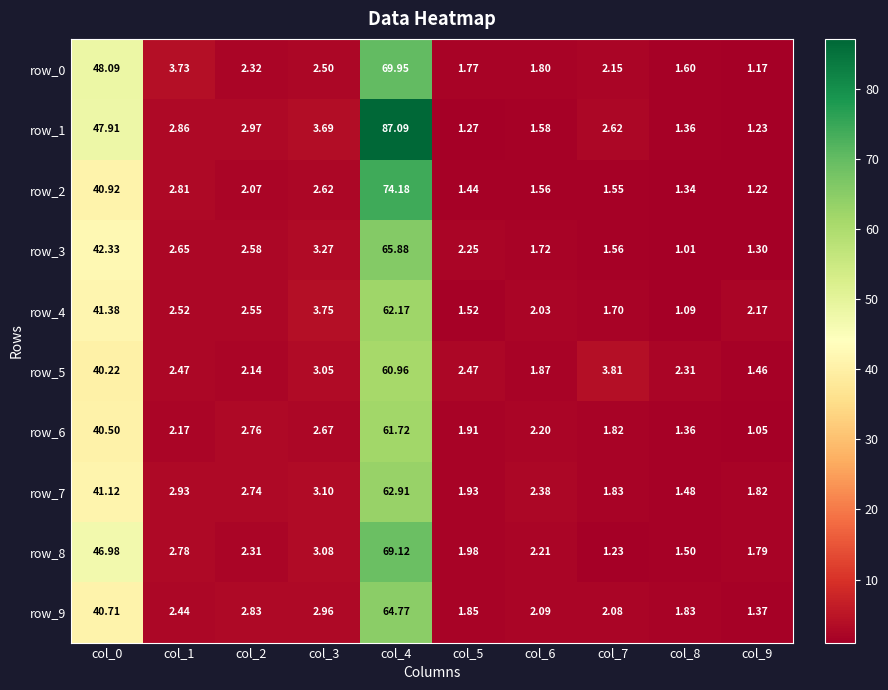

What is the difference between the row_3 values at col_6 and col_2?

0.9